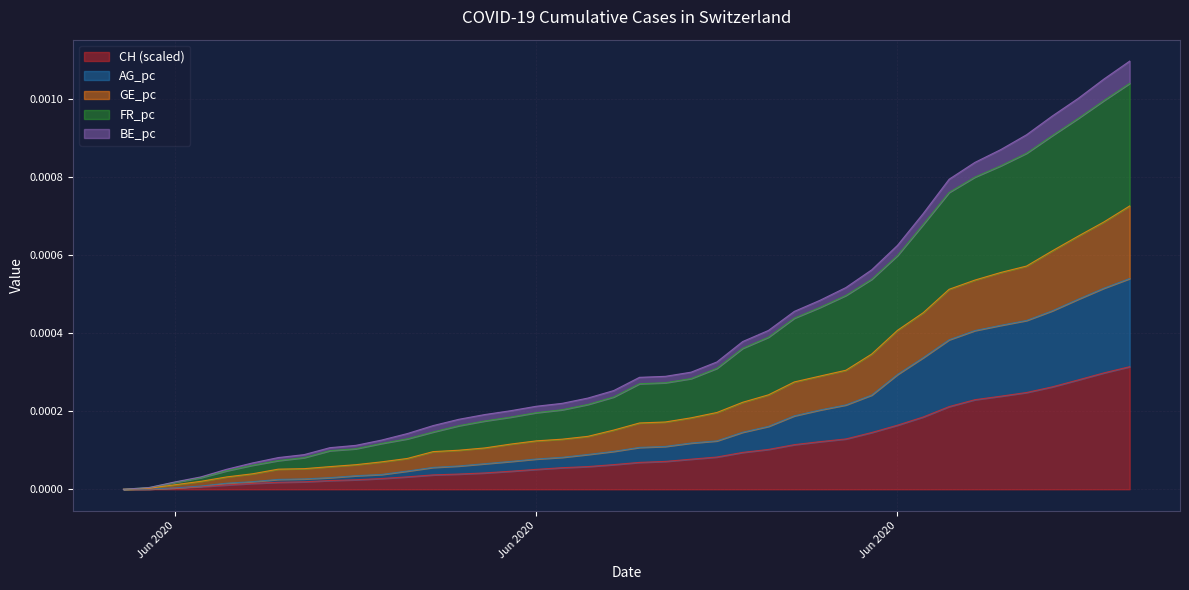

How many values in the AG_pc series exceed 0?

39